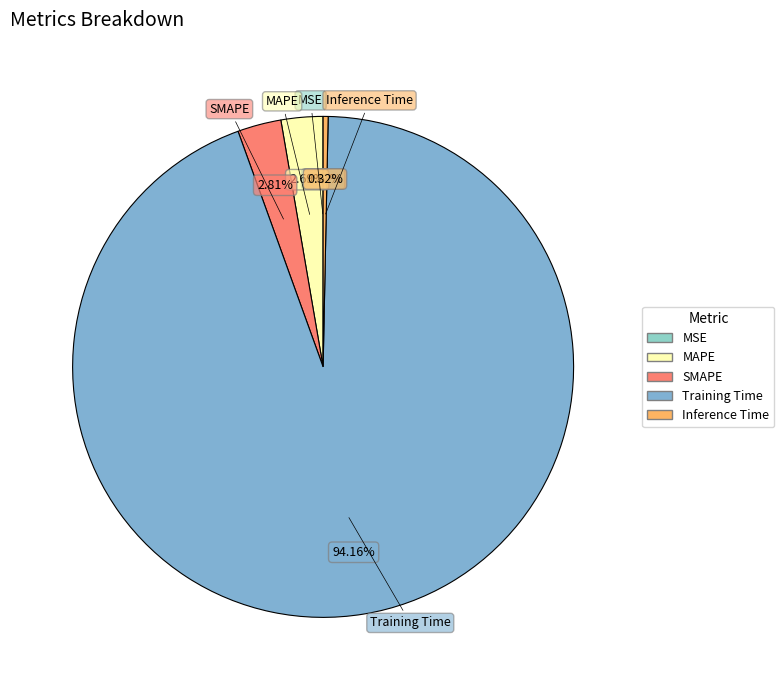

Is it true that Training Time is 94% of the pie?

True